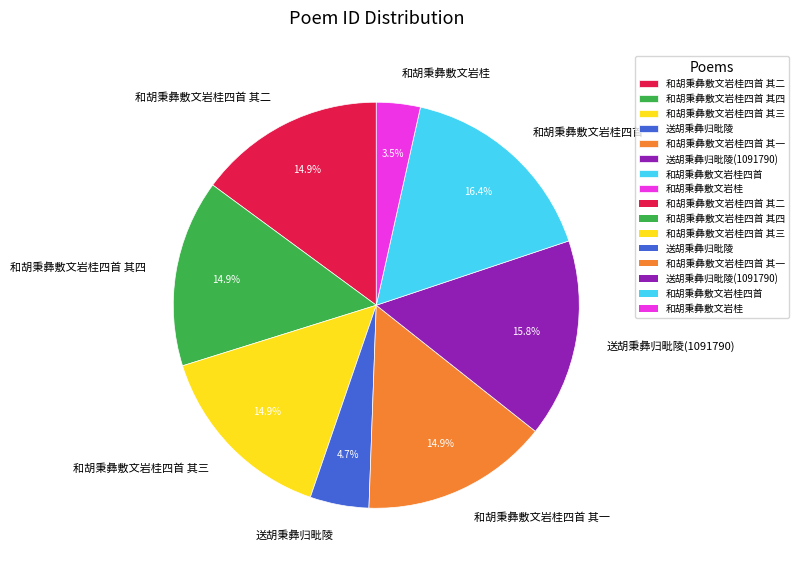

To the nearest percent, what is the combined percentage of 和胡秉彝敷文岩桂四首 其二 and 送胡秉彝归毗陵(1091790)?

31%